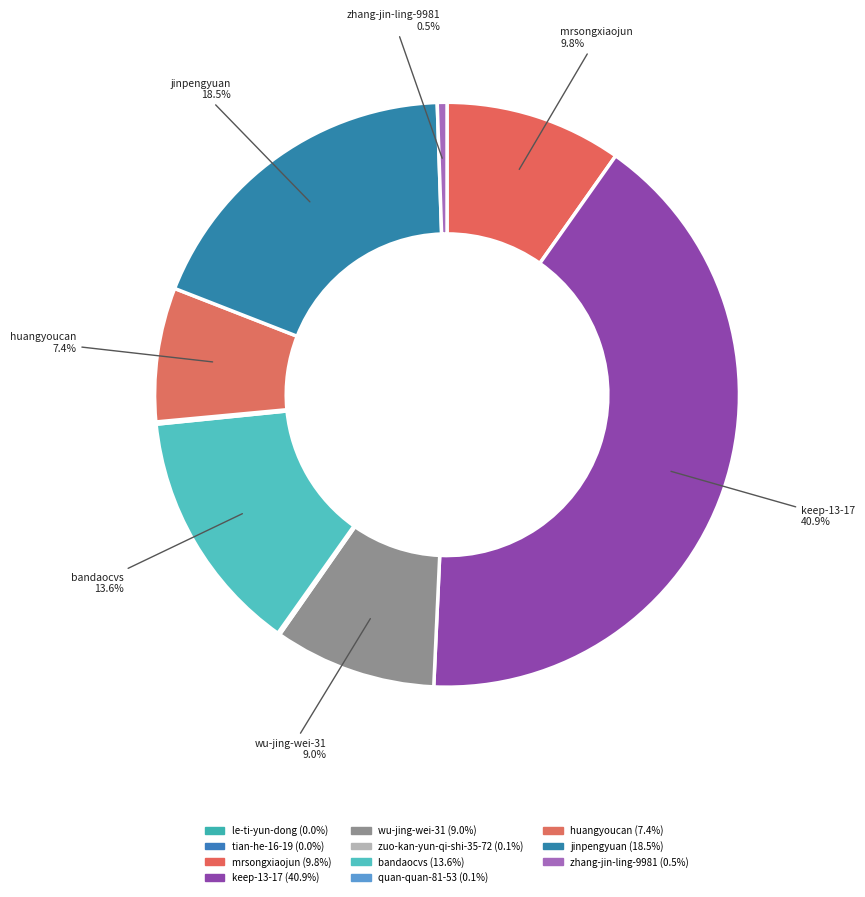

How many segments does this pie chart have?

11